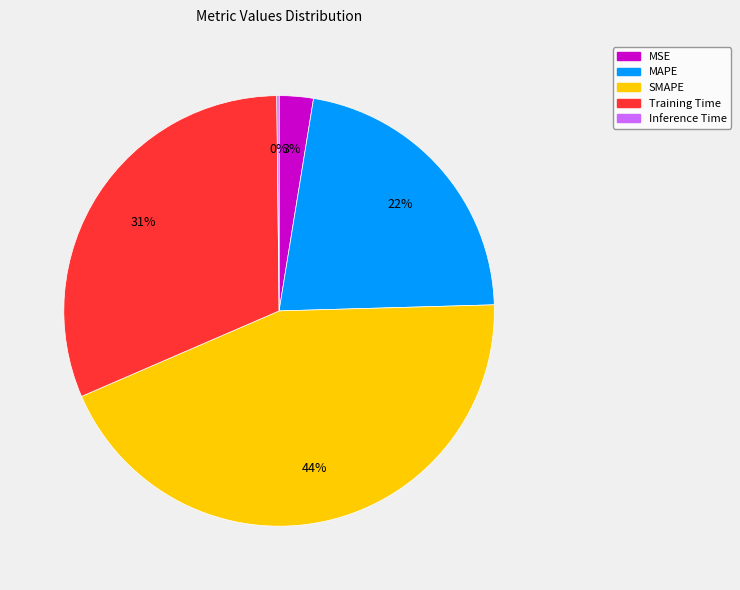

To the nearest percent, what is the combined percentage of MSE and SMAPE?

47%